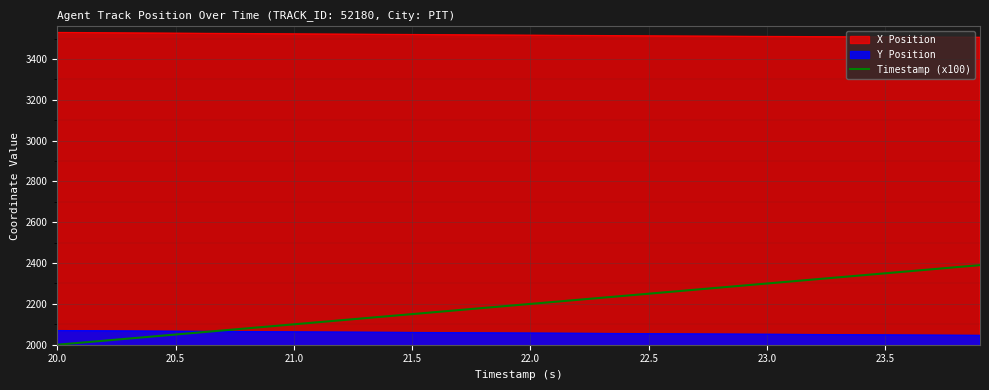

How many lines are shown in the chart?

3